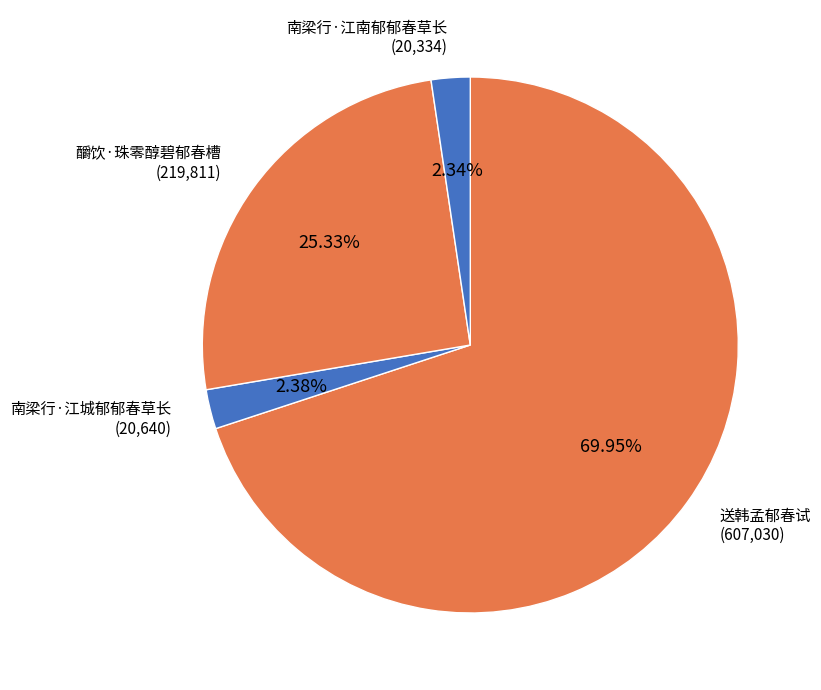

How many slices are in this pie chart?

4